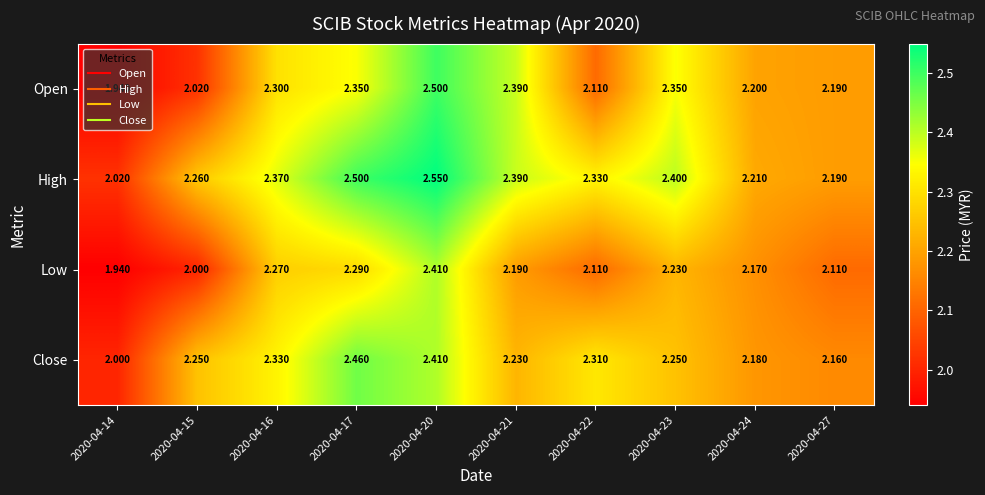

Is the value of Open at 2020-04-14 greater than the value of High at 2020-04-21?

No